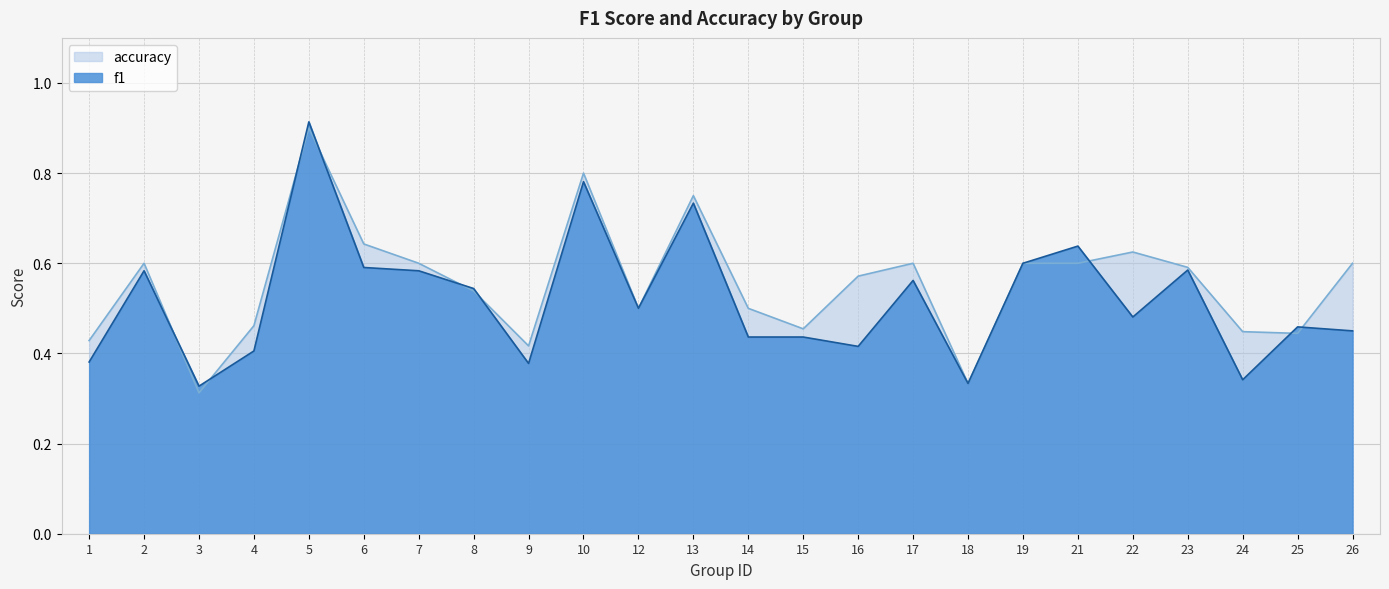

The value of accuracy at 4 is 0.8. True or false?

False